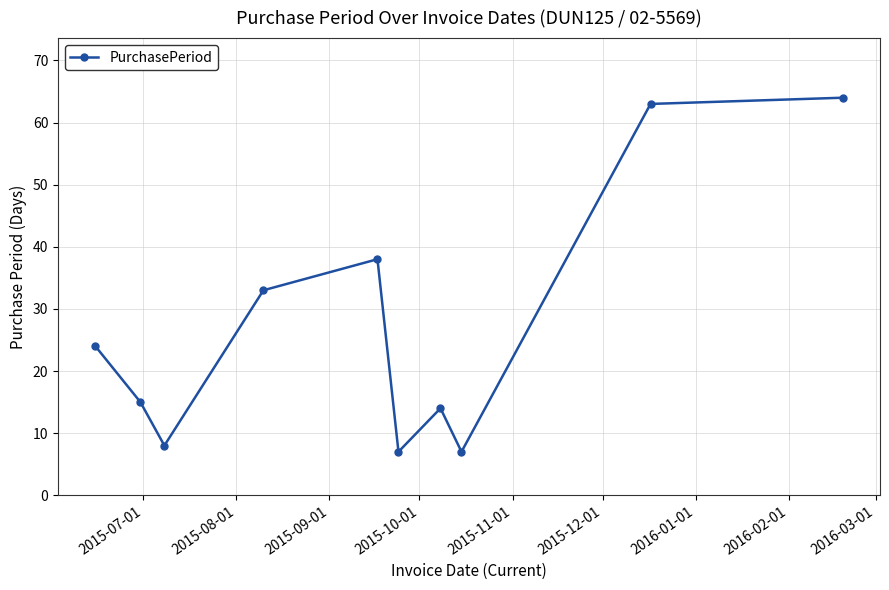

What is the smallest value displayed?

7